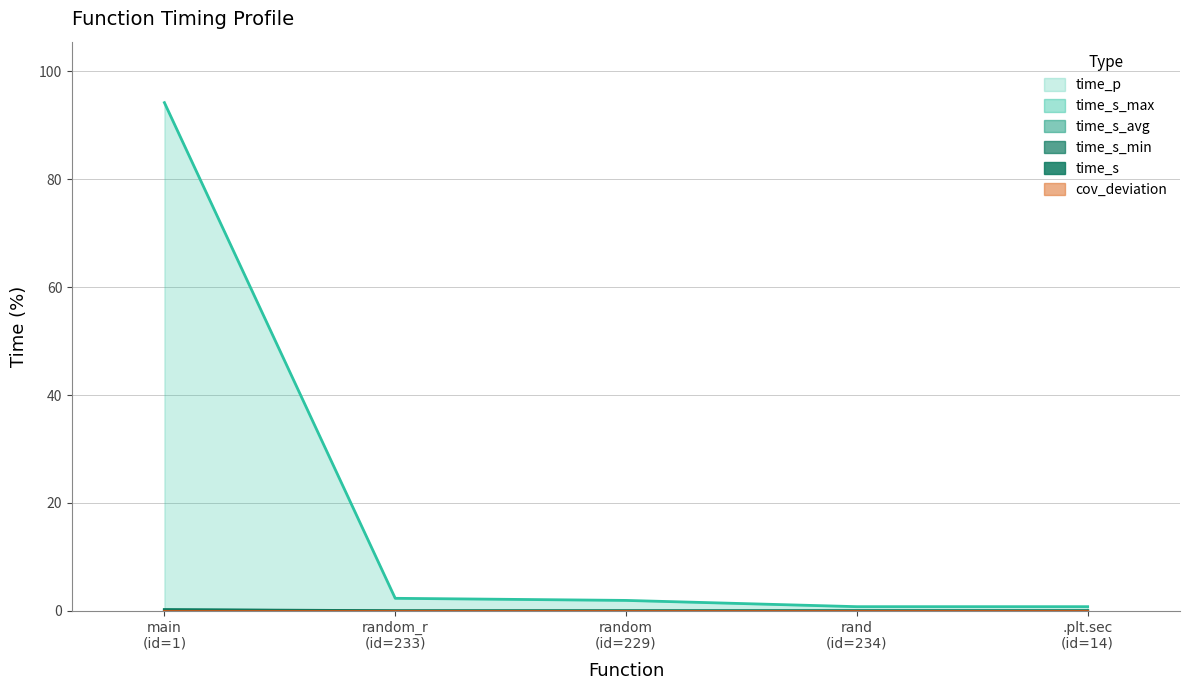

What position from the left is random
(id=229)?

3